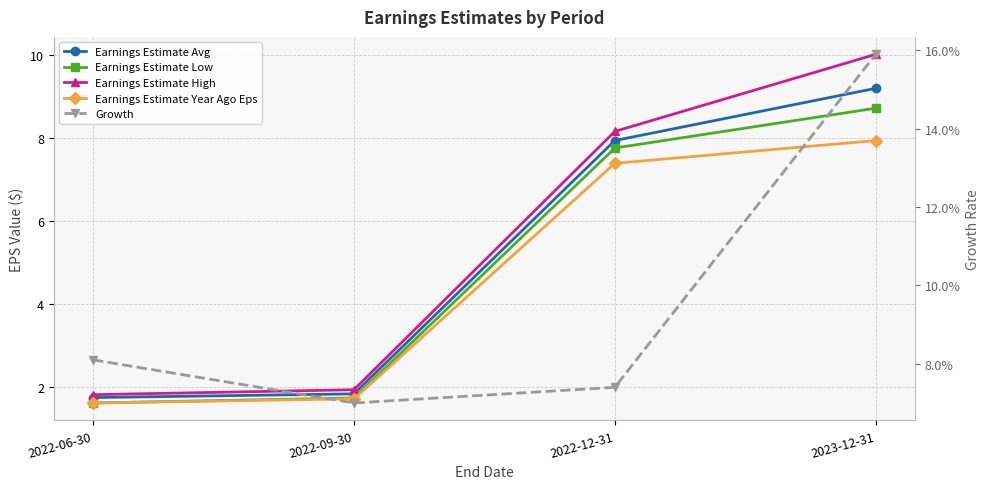

List the labels in order of Growth value, largest first.

2023-12-31, 2022-06-30, 2022-12-31, 2022-09-30